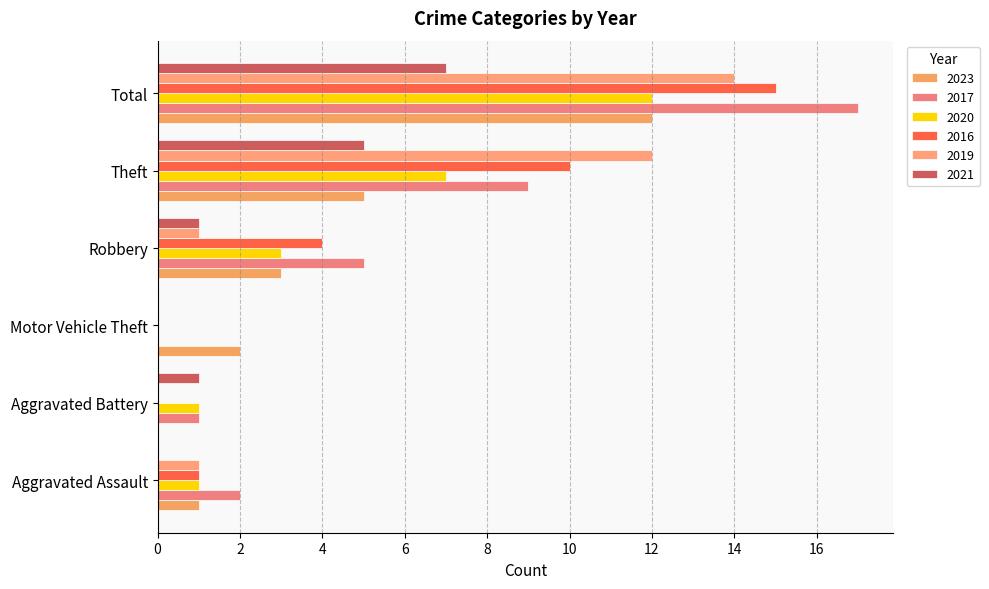

How many distinct data groups are displayed?

6